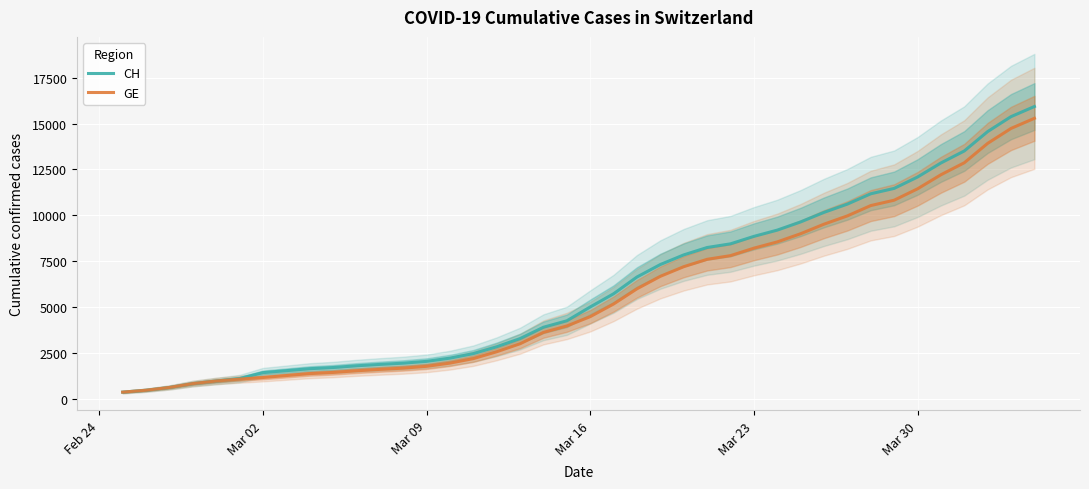

List the series in order of their peak value, highest first.

CH, GE